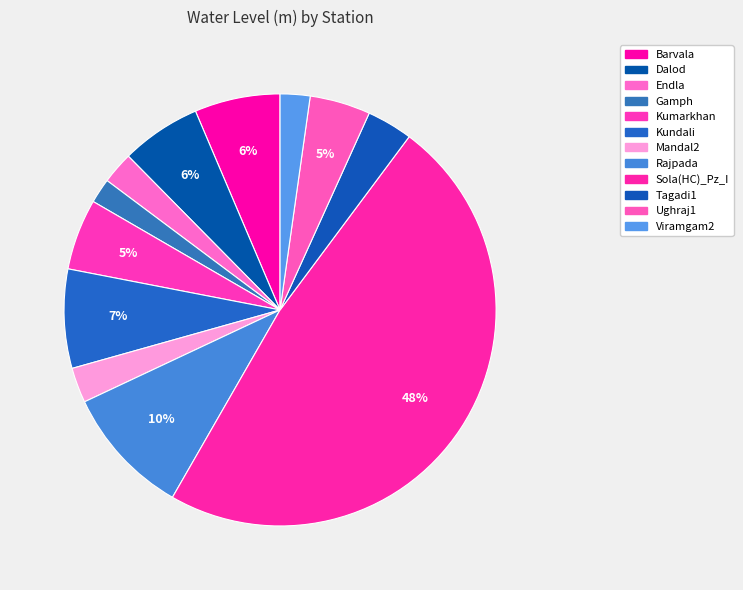

To the nearest percent, what portion does Rajpada represent?

10%